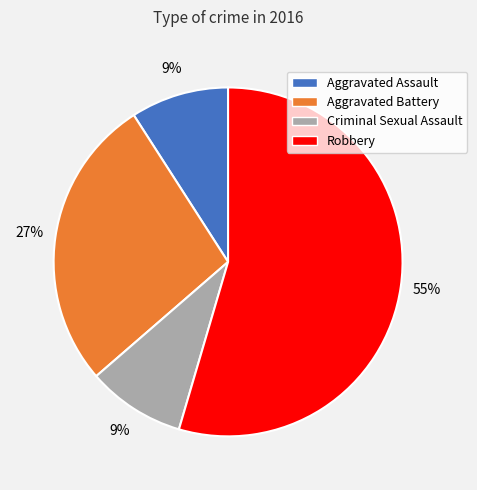

To the nearest percent, what is the combined percentage of Aggravated Battery and Aggravated Assault?

36%